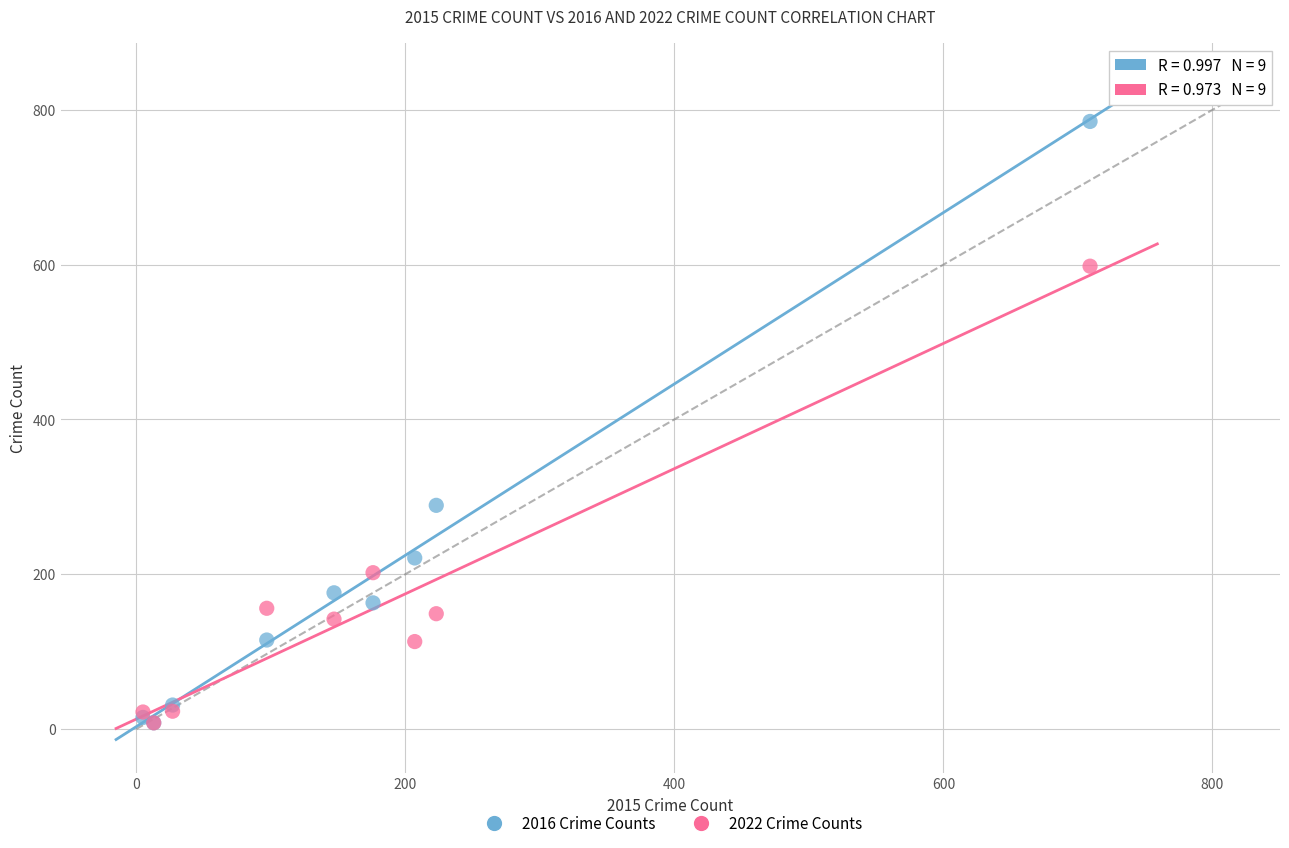

In the 2016 Crime Counts series, what Y value is closest to 396?

289